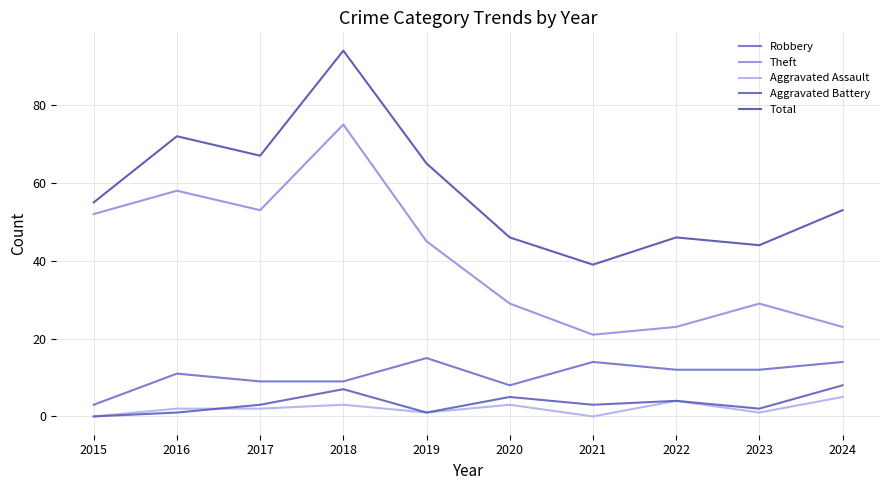

At which category does Aggravated Battery reach its first local peak?

2018